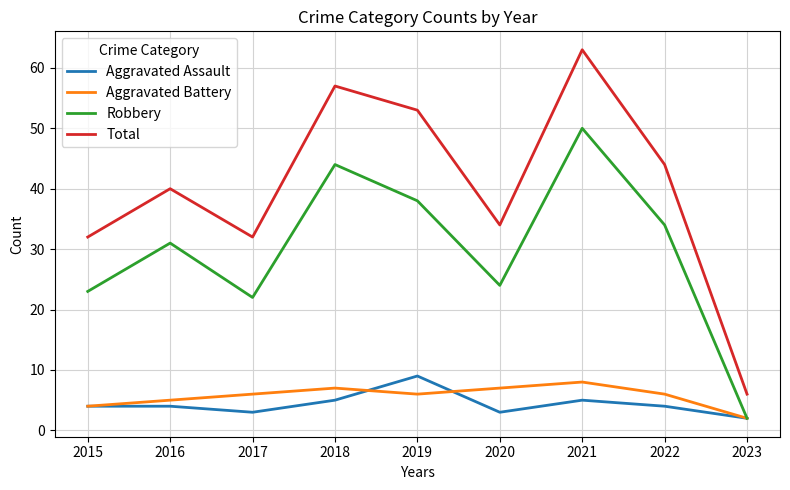

Which category has the lowest value in the Aggravated Battery series?

2023